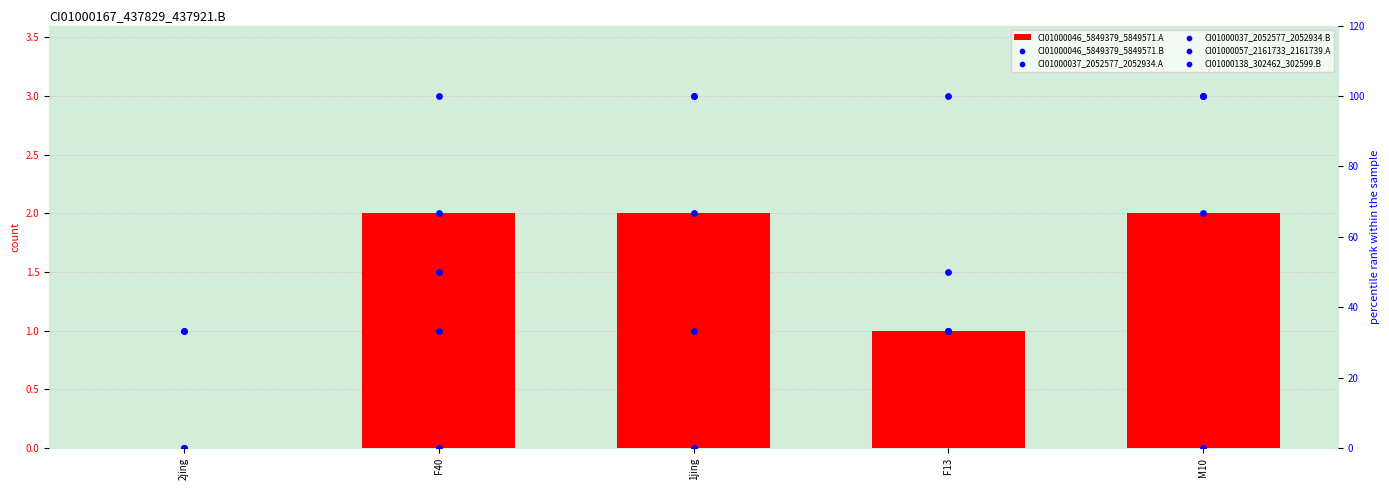

Is the value of CI01000057_2161733_2161739.A at F13 greater than the value of CI01000138_302462_302599.B at F13?

Yes